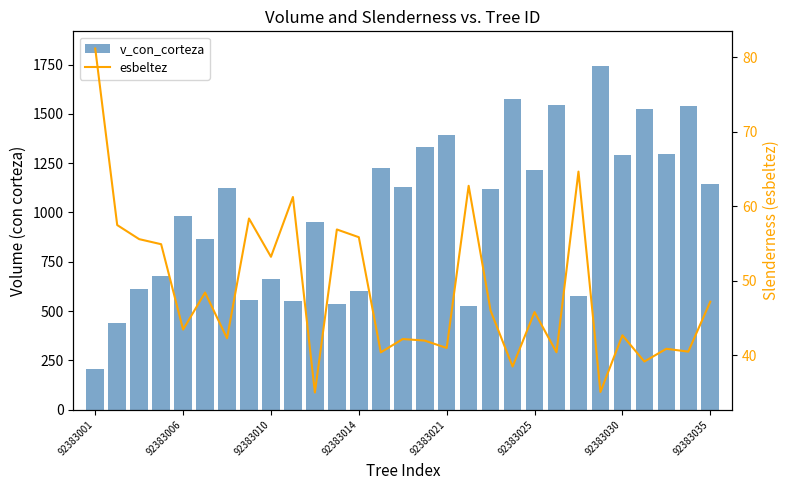

Reading right to left, transcribe all the data shown in this chart.

v_con_corteza: 1145.8	1540.1	1297.9	1522.6	1289.9	1744.1	578.6	1546.2	1213.6	1574.4	1117.1	523.9	1395.2	1332.1	1127.4	1226.2	604.3	536.2	952.1	548.8	663.3	555.1	1122.3	864.1	981.0	677.8	609.9	440.7	206.4
esbeltez: 47.2	40.5	40.8	39.1	42.6	35.0	64.6	40.4	45.8	38.5	46.0	62.7	41.0	41.9	42.1	40.4	55.8	56.9	35.0	61.2	53.2	58.3	42.2	48.4	43.4	54.9	55.6	57.5	81.2